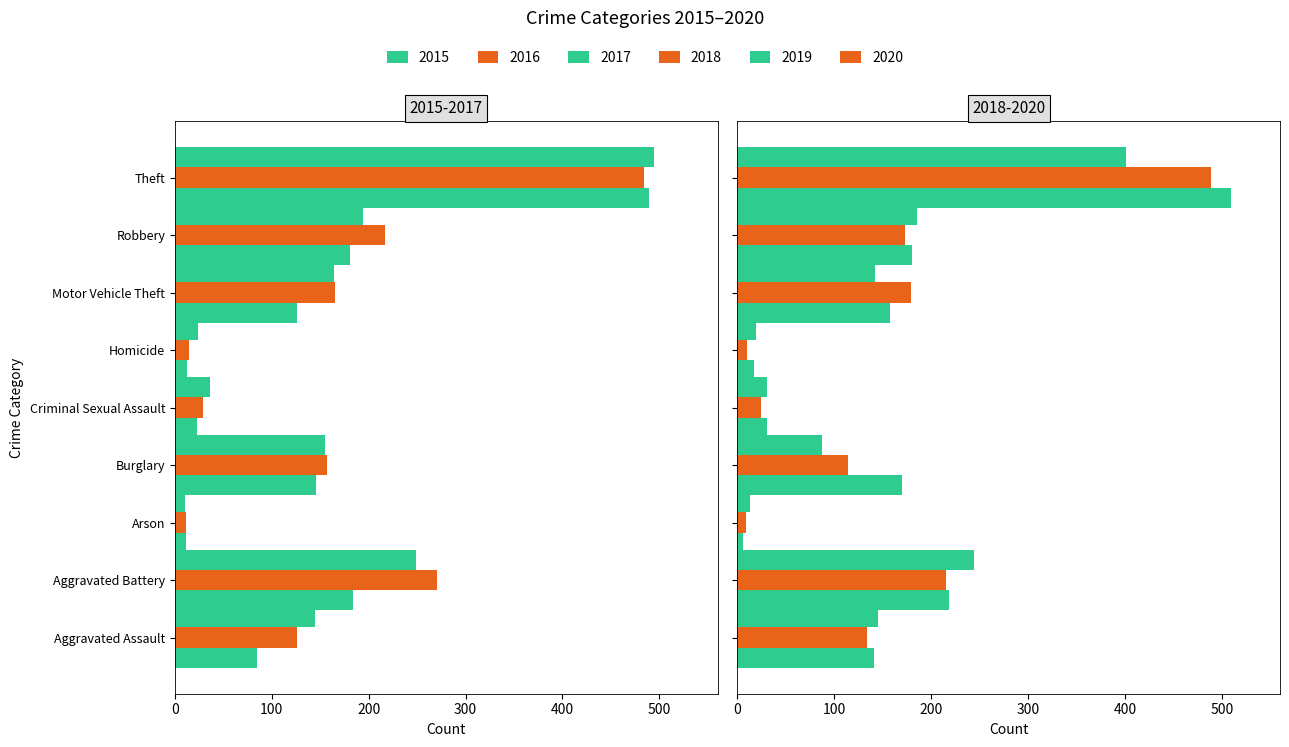

What value does the 2017 series have at Burglary, to the nearest 10?

160